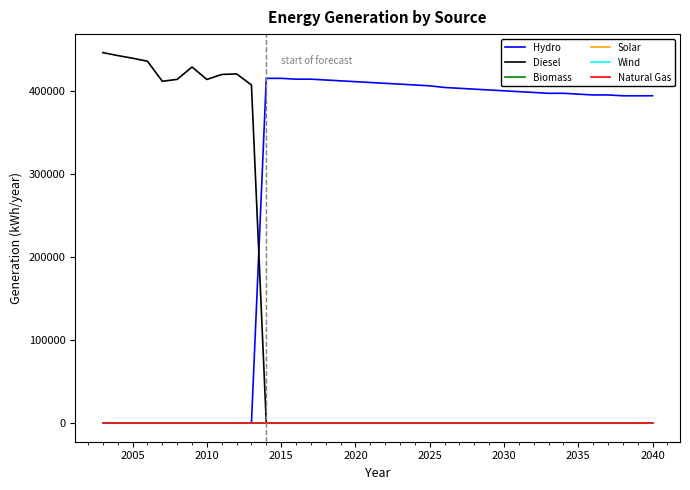

Reading left to right, list all the values displayed in this chart.

Hydro: 0	0	0	0	0	0	0	0	0	0	0	415000	415000	414000	414000	413000	412000	411000	410000	409000	408000	407000	406000	404000	403000	402000	401000	400000	399000	398000	397000	397000	396000	395000	395000	394000	394000	394000
Diesel: 445920	442400	439200	435596	411463	413763	428649	413647	419657	420335	407033	0	0	0	0	0	0	0	0	0	0	0	0	0	0	0	0	0	0	0	0	0	0	0	0	0	0	0
Biomass: 0	0	0	0	0	0	0	0	0	0	0	0	0	0	0	0	0	0	0	0	0	0	0	0	0	0	0	0	0	0	0	0	0	0	0	0	0	0
Solar: 0	0	0	0	0	0	0	0	0	0	0	0	0	0	0	0	0	0	0	0	0	0	0	0	0	0	0	0	0	0	0	0	0	0	0	0	0	0
Wind: 0	0	0	0	0	0	0	0	0	0	0	0	0	0	0	0	0	0	0	0	0	0	0	0	0	0	0	0	0	0	0	0	0	0	0	0	0	0
Natural Gas: 0	0	0	0	0	0	0	0	0	0	0	0	0	0	0	0	0	0	0	0	0	0	0	0	0	0	0	0	0	0	0	0	0	0	0	0	0	0